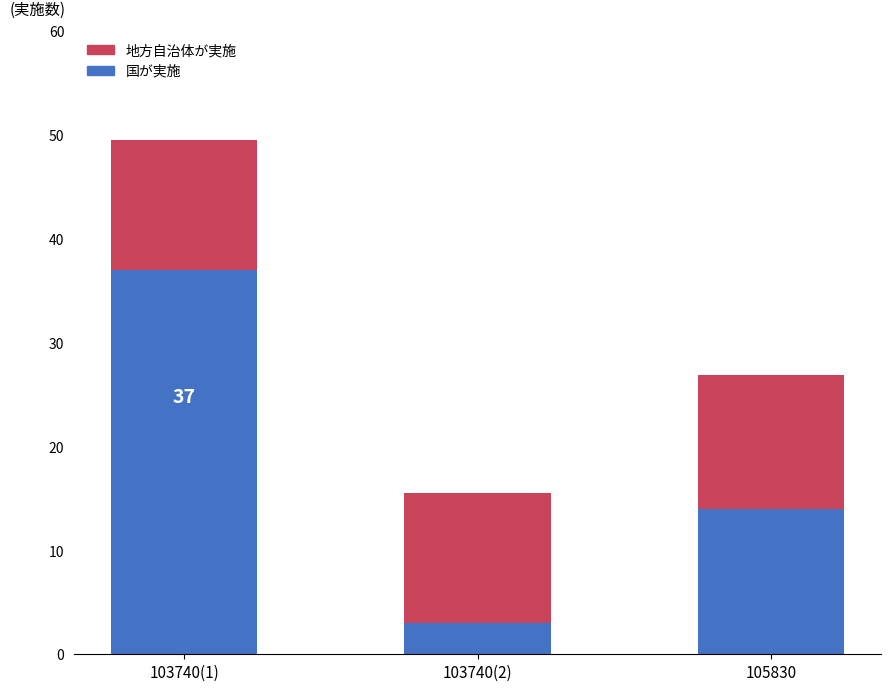

What is the difference between the maximum and minimum values in the 国が実施 series?

34.0